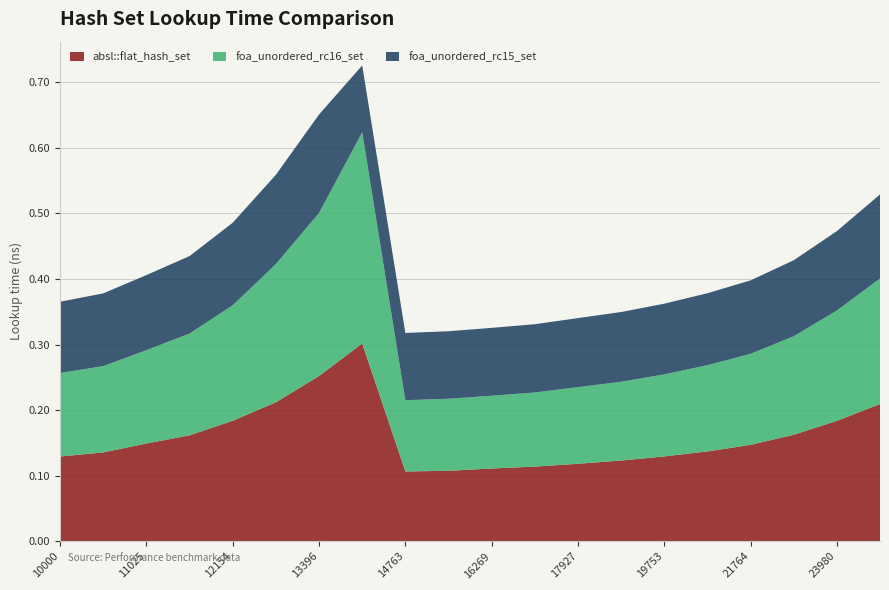

Reading right to left, transcribe all the data shown in this chart.

absl::flat_hash_set: 0.2	0.2	0.2	0.1	0.1	0.1	0.1	0.1	0.1	0.1	0.1	0.1	0.3	0.3	0.2	0.2	0.2	0.1	0.1	0.1
foa_unordered_rc16_set: 0.2	0.2	0.2	0.1	0.1	0.1	0.1	0.1	0.1	0.1	0.1	0.1	0.3	0.2	0.2	0.2	0.2	0.1	0.1	0.1
foa_unordered_rc15_set: 0.1	0.1	0.1	0.1	0.1	0.1	0.1	0.1	0.1	0.1	0.1	0.1	0.1	0.2	0.1	0.1	0.1	0.1	0.1	0.1